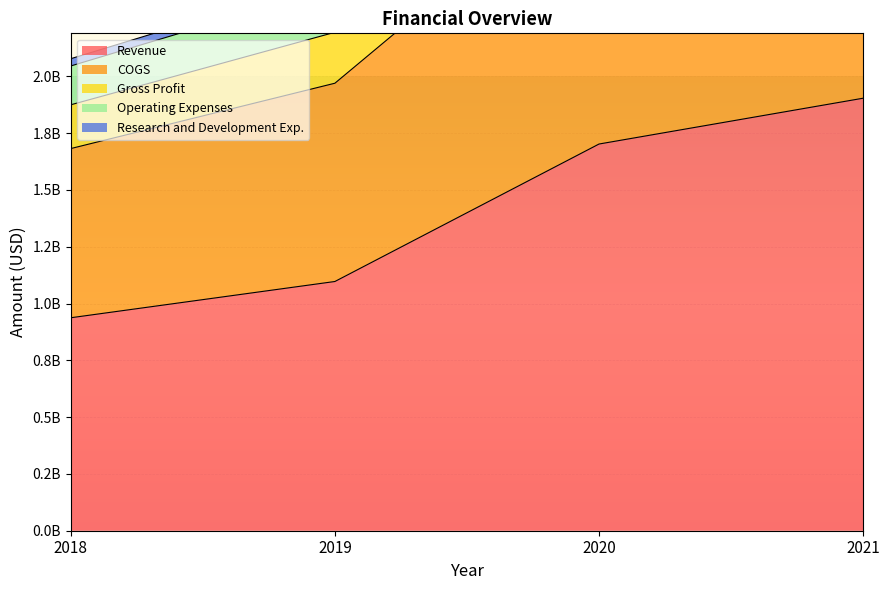

True or false: Research and Development Exp. and Revenue cross at least once.

False